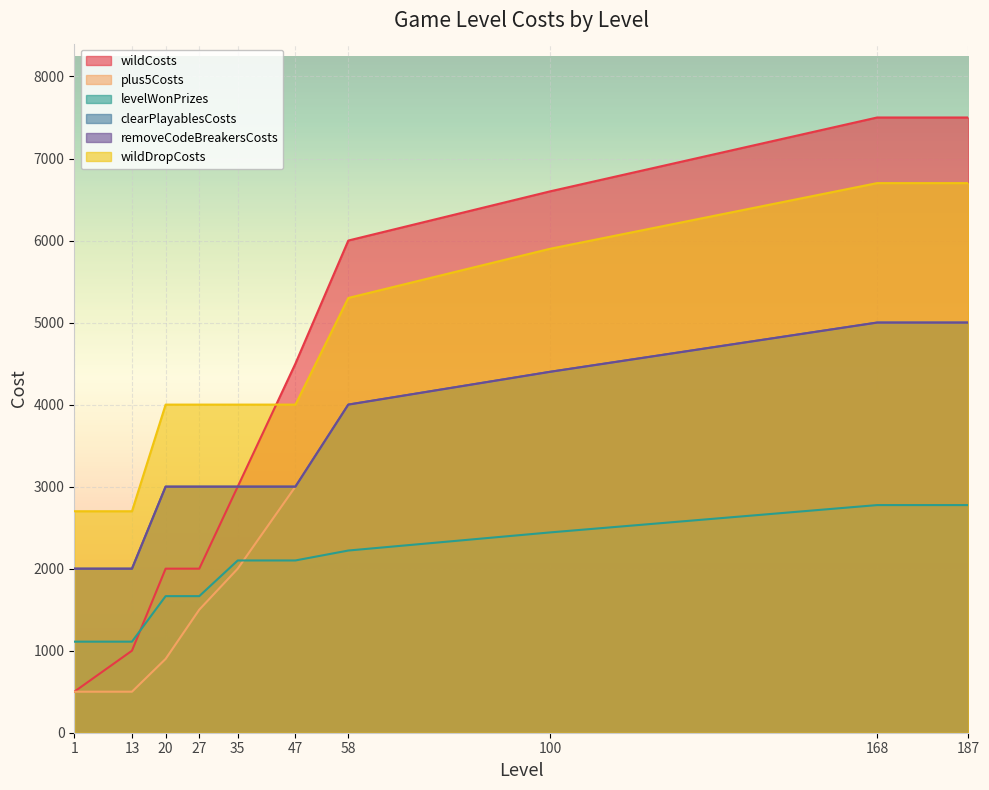

How many intersections are there between levelWonPrizes and plus5Costs?

1